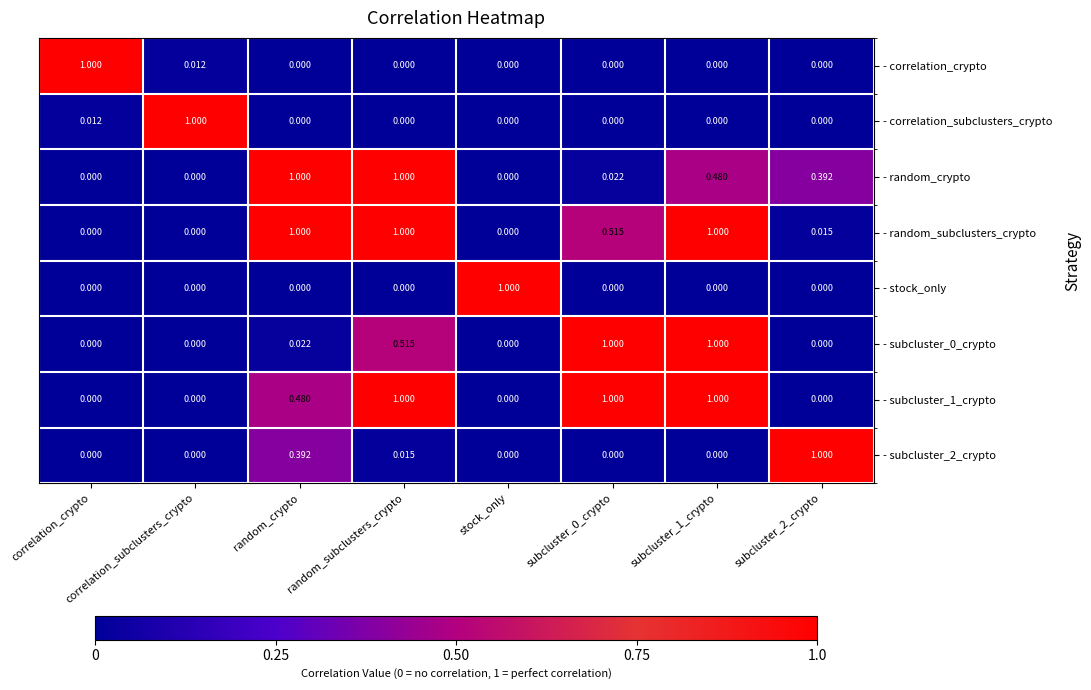

At which category is the sum across all series the highest?

random_subclusters_crypto